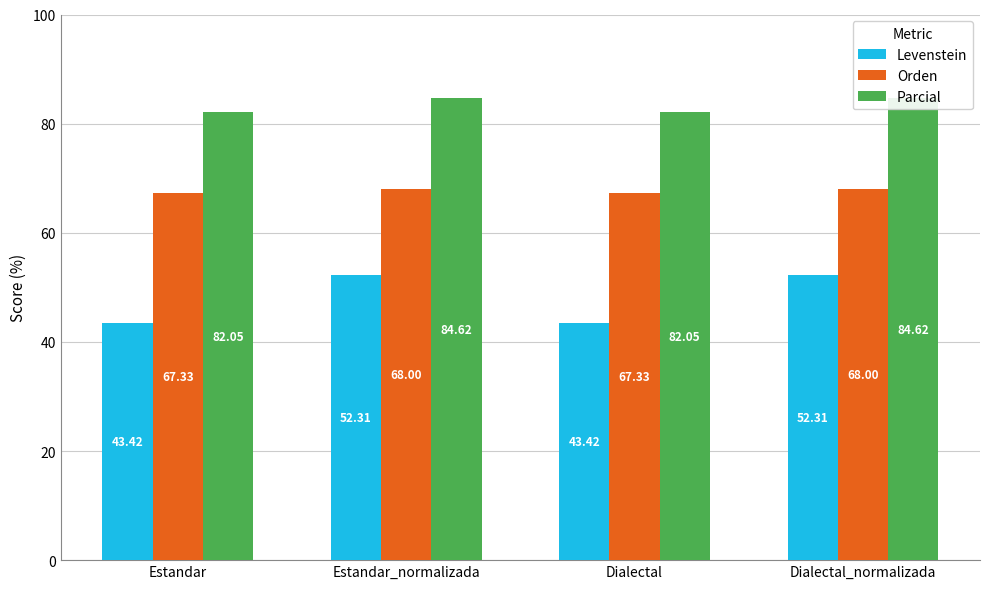

What is the average value of the Orden series?

67.7